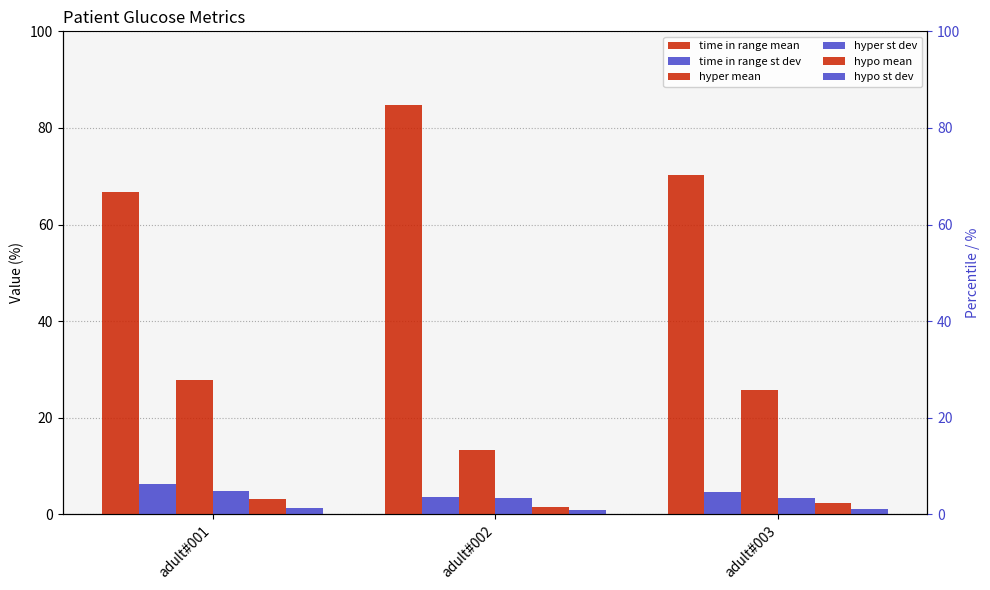

At how many categories does at least one series exceed 1?

3